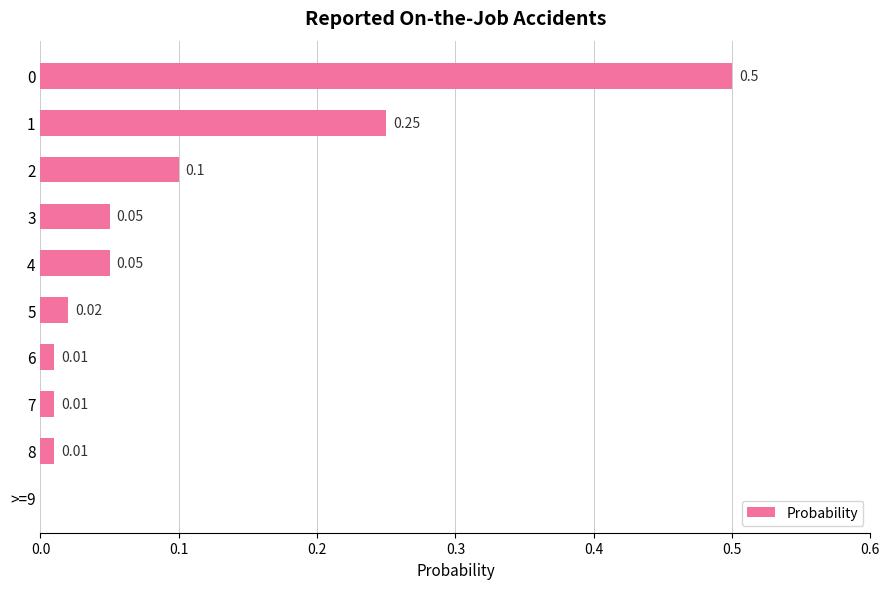

What is the sum of all values?

1.0